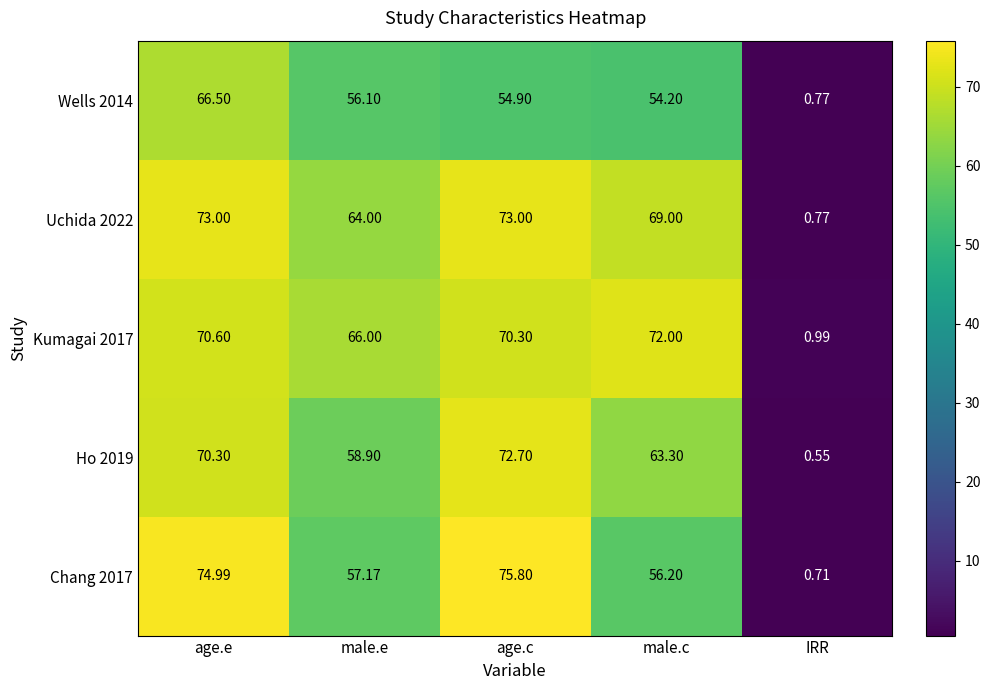

Which series has the largest range (max minus min)?

Chang 2017